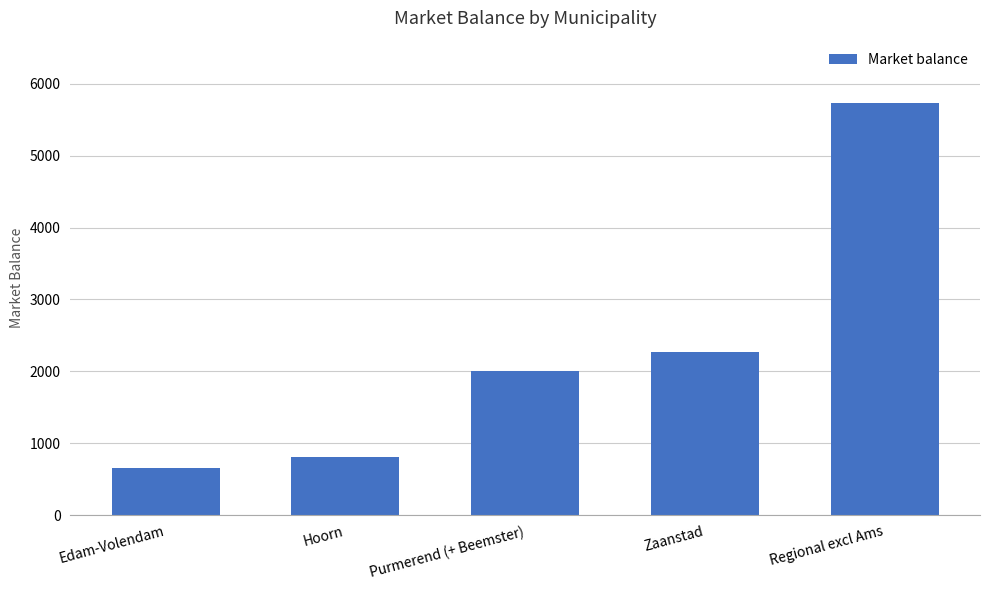

Count the number of data series in this chart.

1